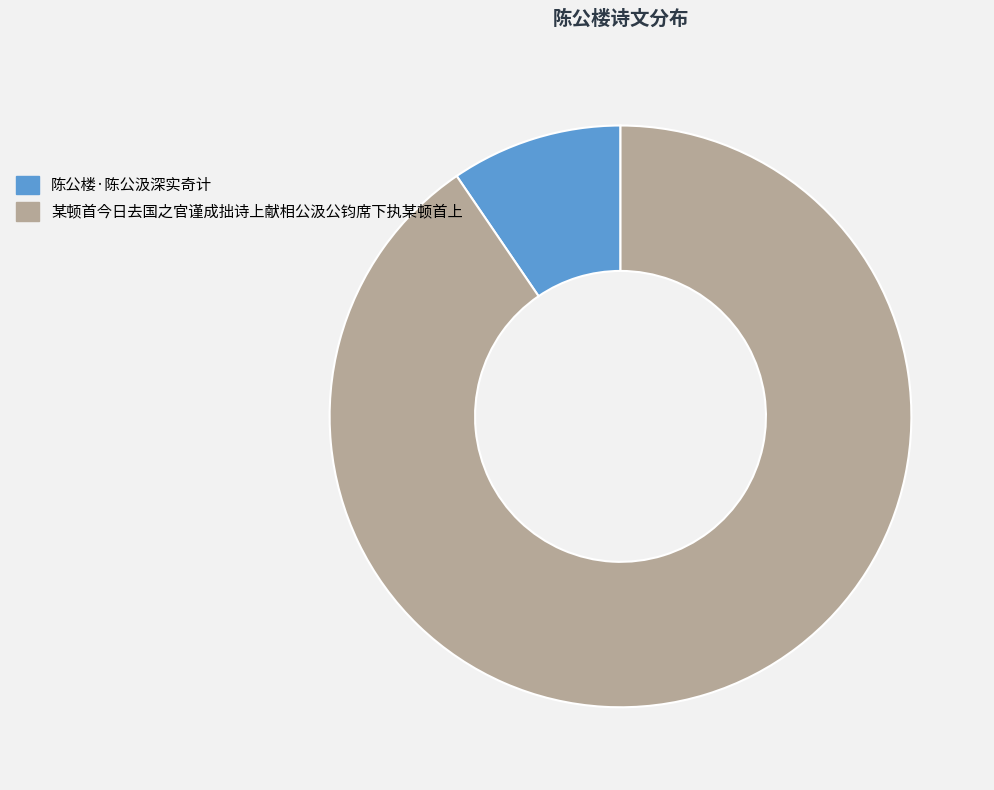

The 陈公楼·陈公汲深实奇计 slice represents 10% of the pie. True or false?

True